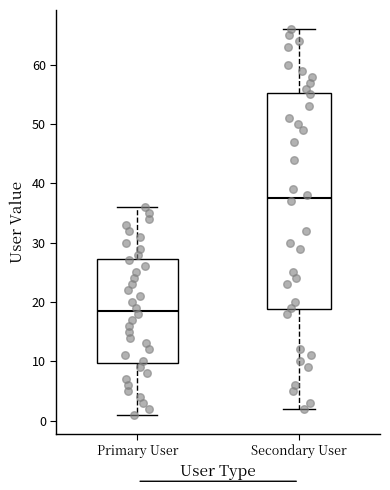

Which box's median line is the lowest?

Primary User